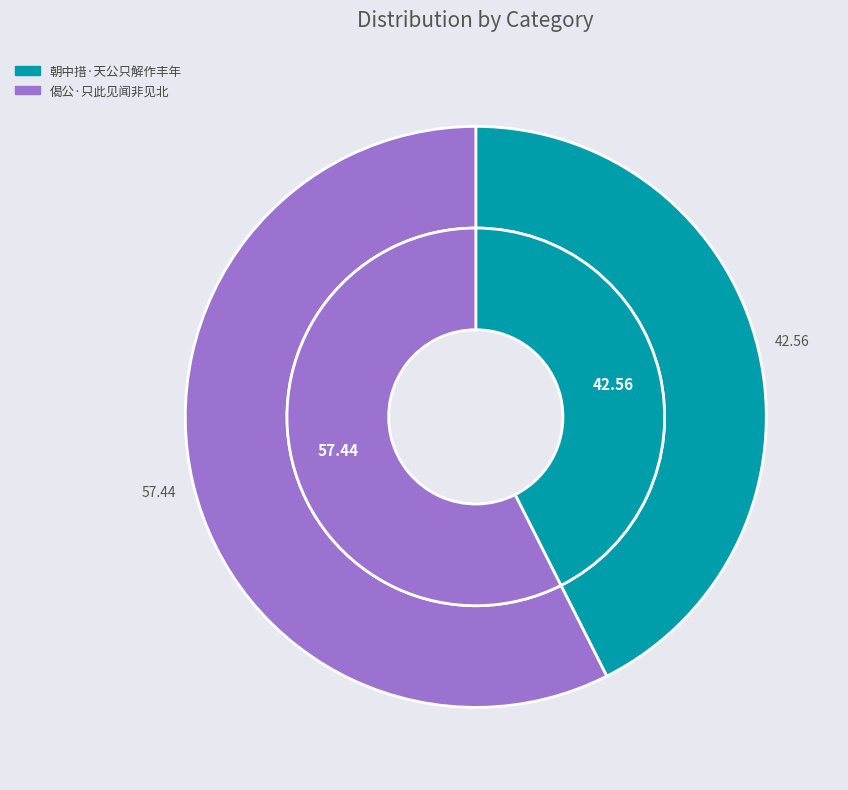

To the nearest percent, what percentage of the pie is 朝中措·天公只解作丰年?

43%